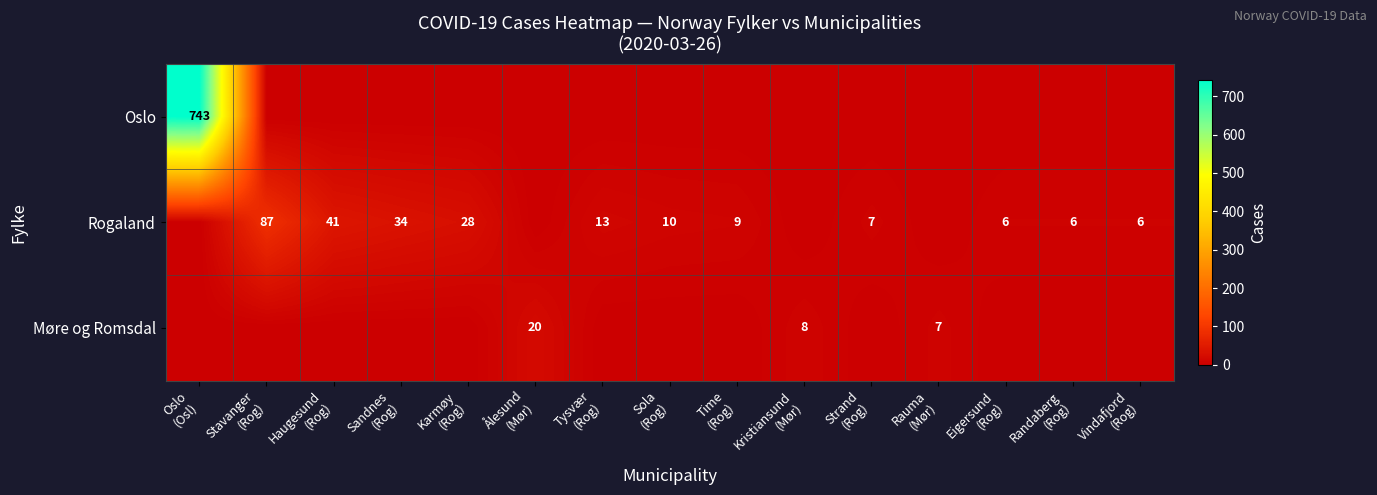

At how many categories does at least one series exceed 284?

1